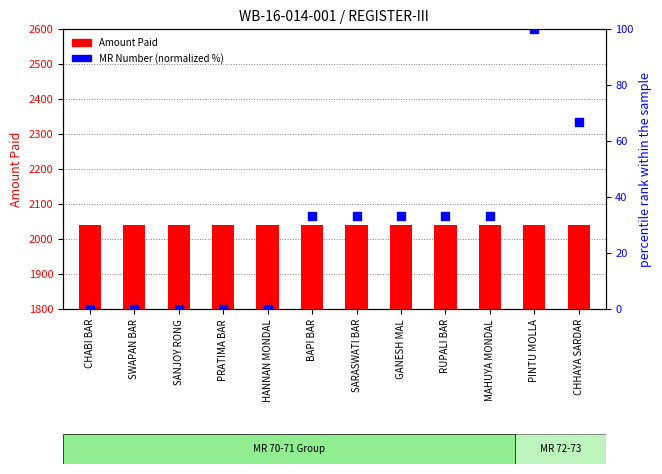

Which series has the largest Y range (max minus min)?

MR Number (normalized %)